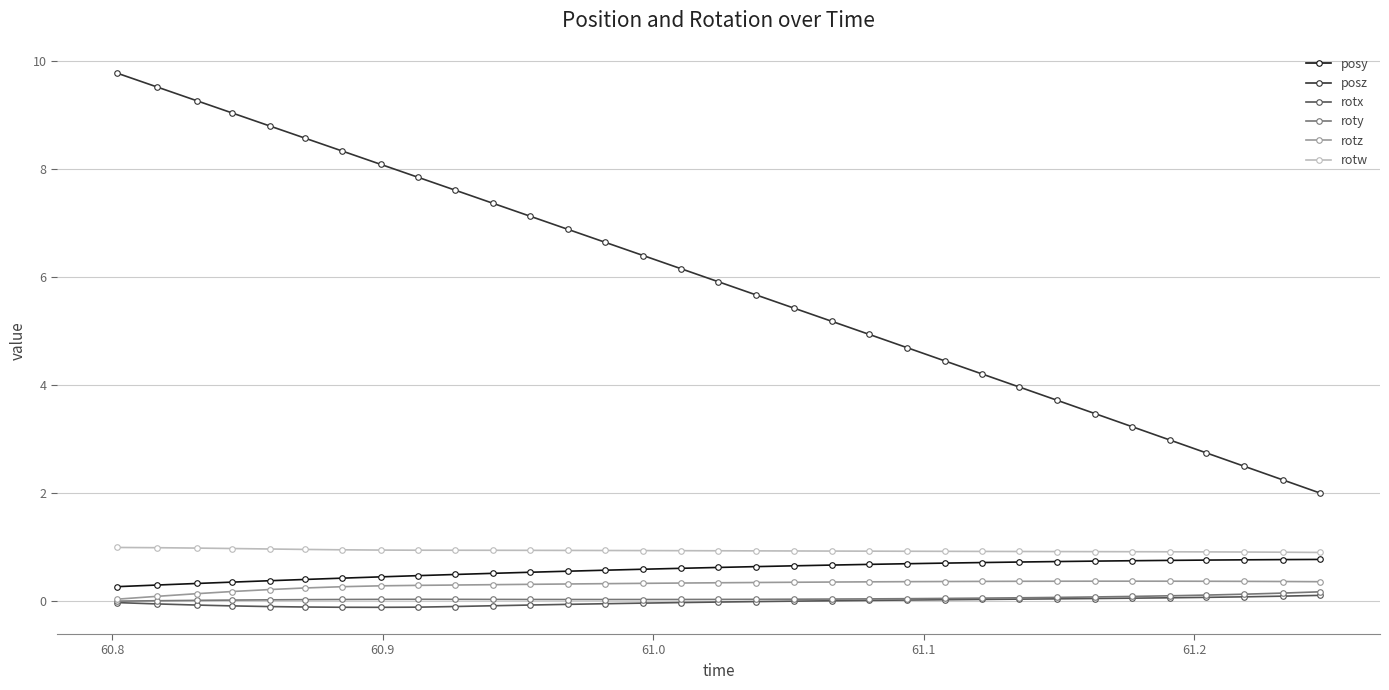

True or false: posy and roty intersect in this chart.

False